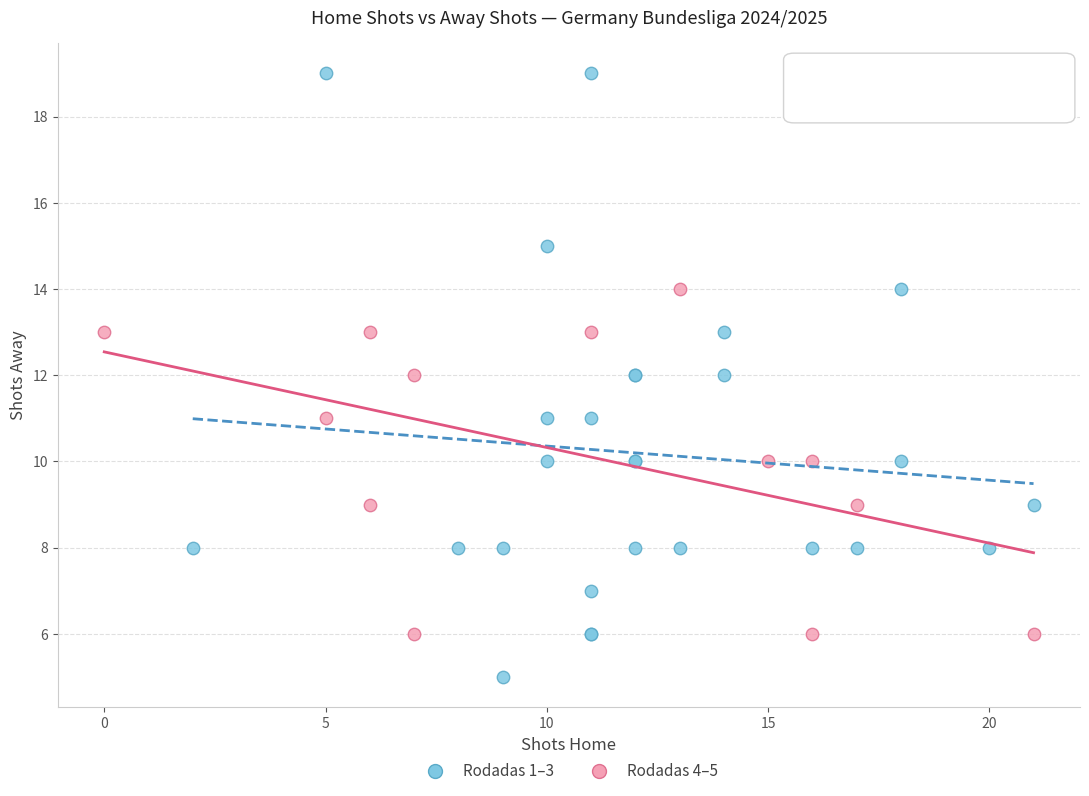

What are all the series names shown in the legend?

Rodadas 1–3, Rodadas 4–5